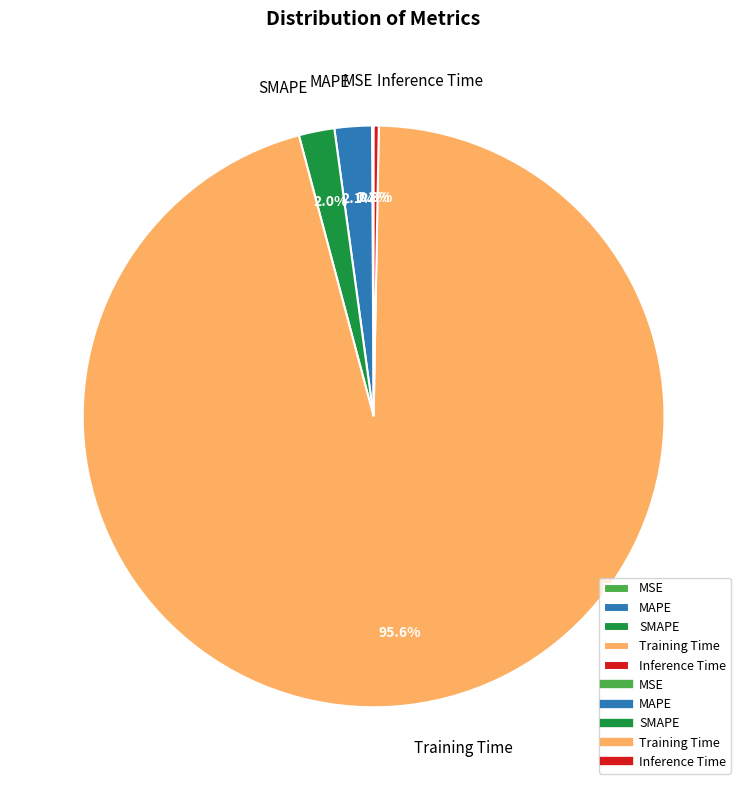

What is the largest slice in the pie chart?

Training Time